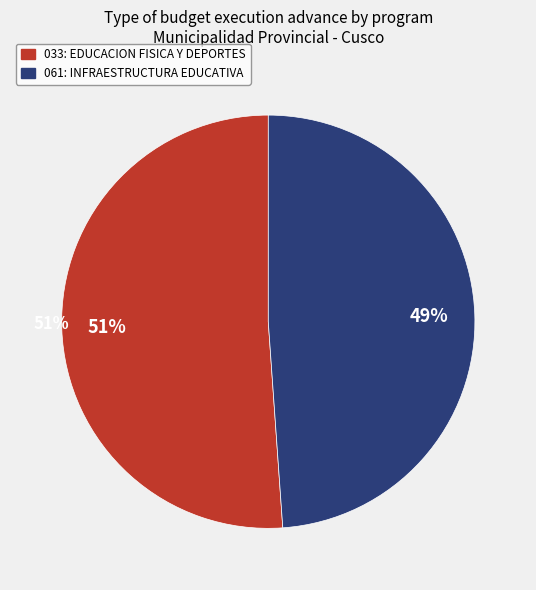

Rank the categories by value from lowest to highest.

061: INFRAESTRUCTURA EDUCATIVA, 033: EDUCACION FISICA Y DEPORTES